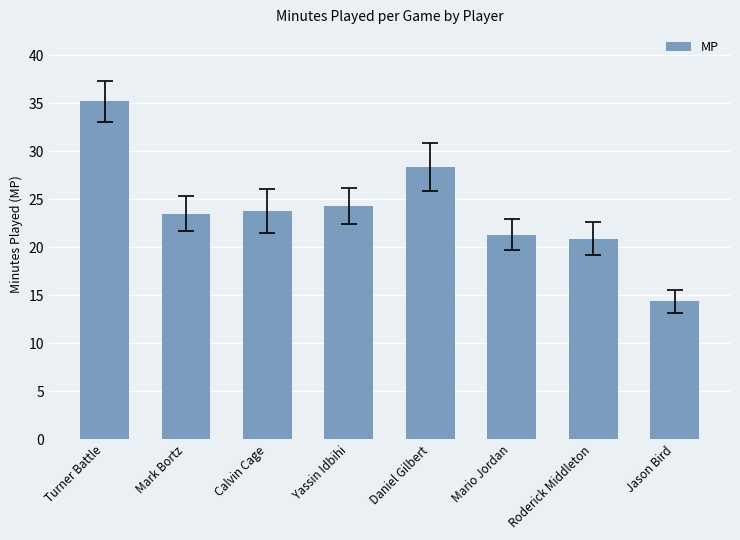

What is the ratio of the value at Yassin Idbihi to the value at Jason Bird?

1.7